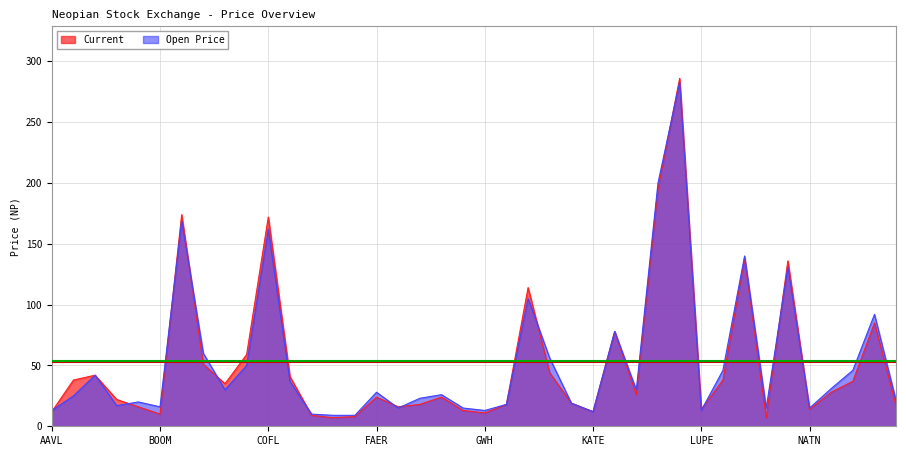

What is the approximate value of Current at BOOM?

10